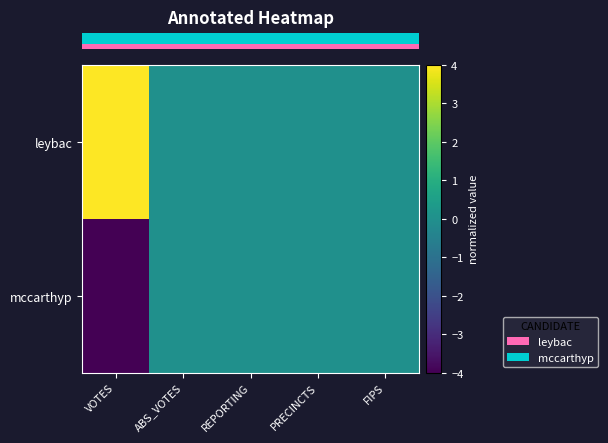

Which label corresponds to the smallest value in the chart?

VOTES